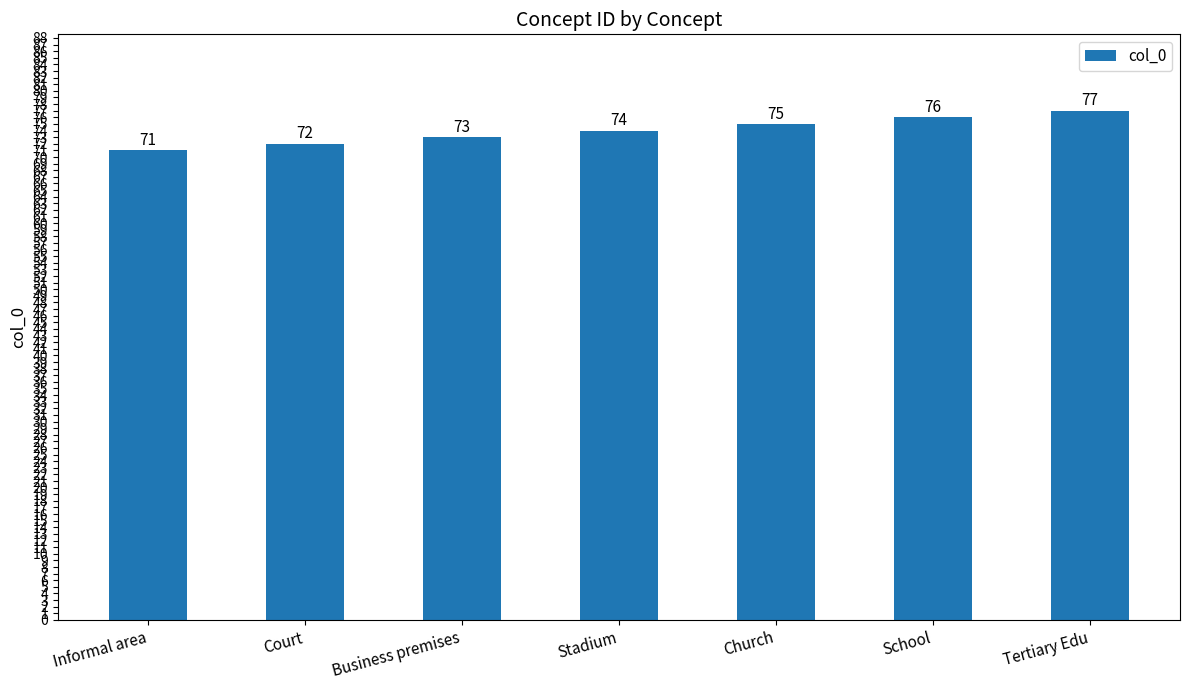

What is the minimum value shown in the chart?

71